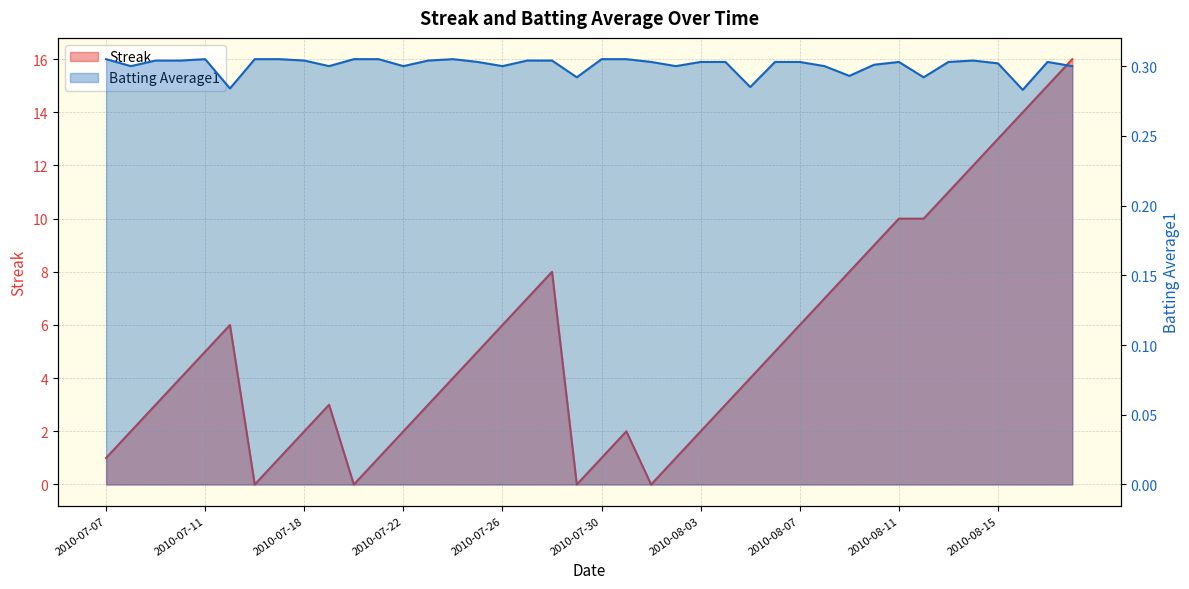

Count the number of categories in the chart.

40